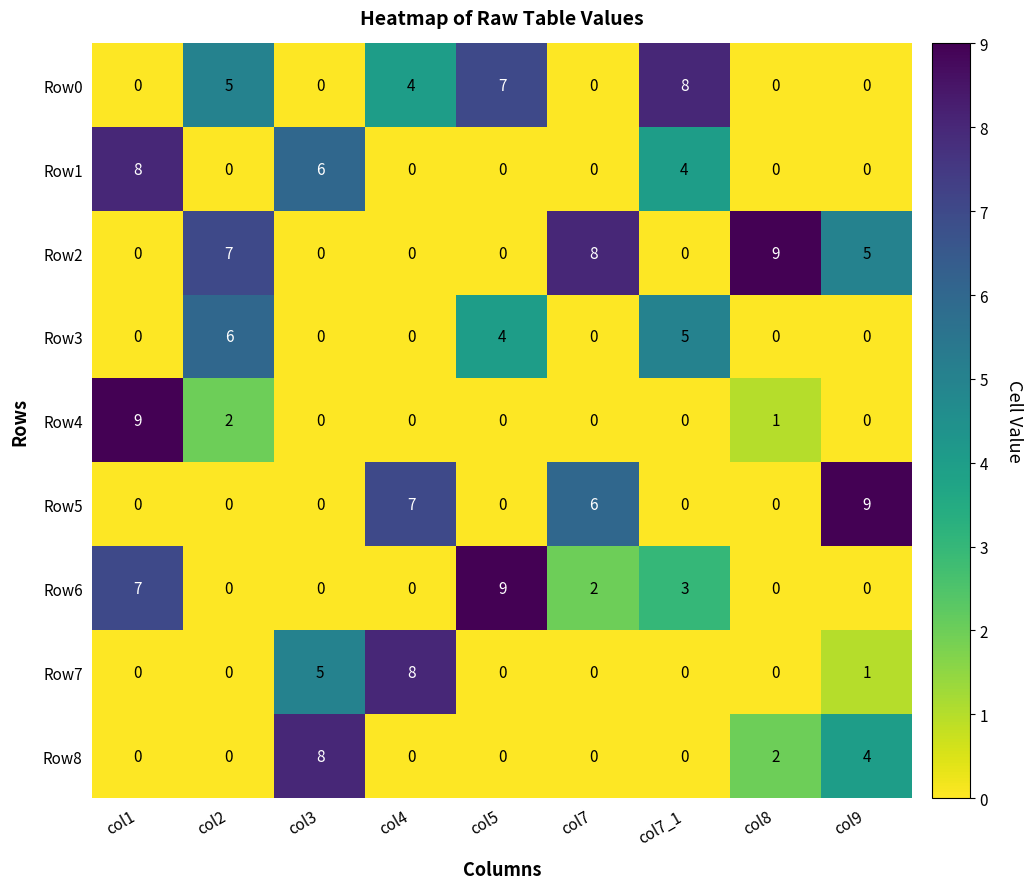

Between col7_1 and col8, which series saw the biggest shift?

Row2